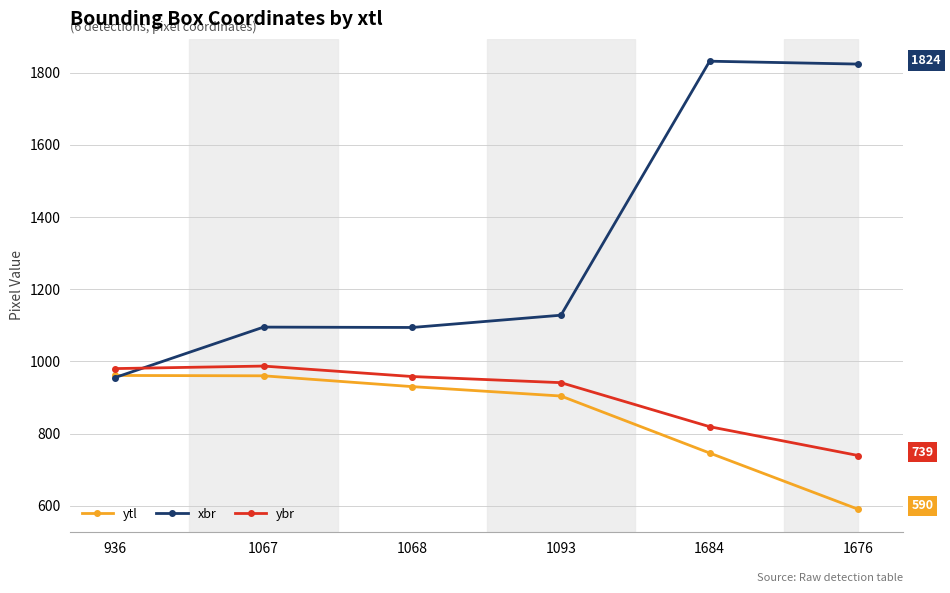

What is the label of the 2nd point from the left?

1067